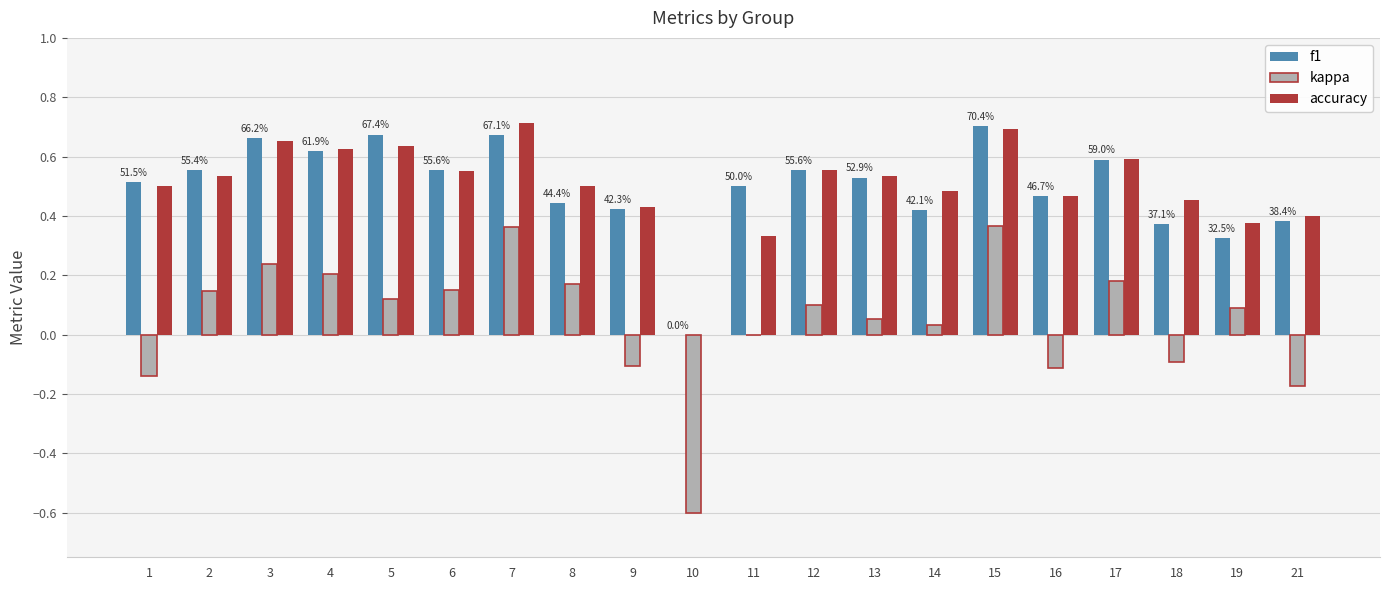

Is it true that kappa equals 0.2 at 4?

True